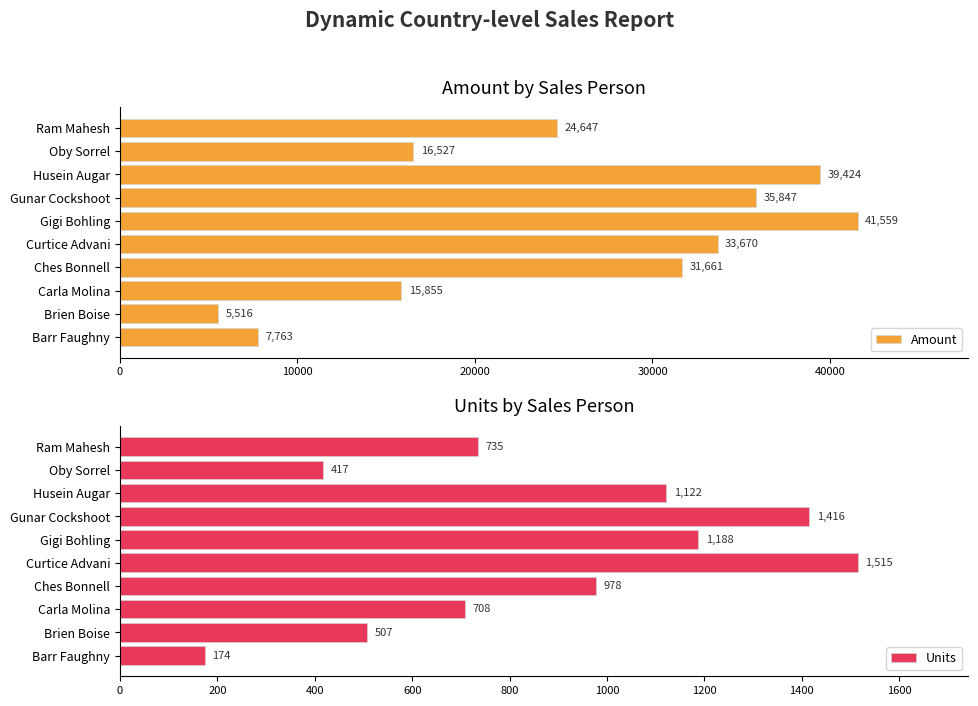

What is the maximum value shown in the chart?

41559